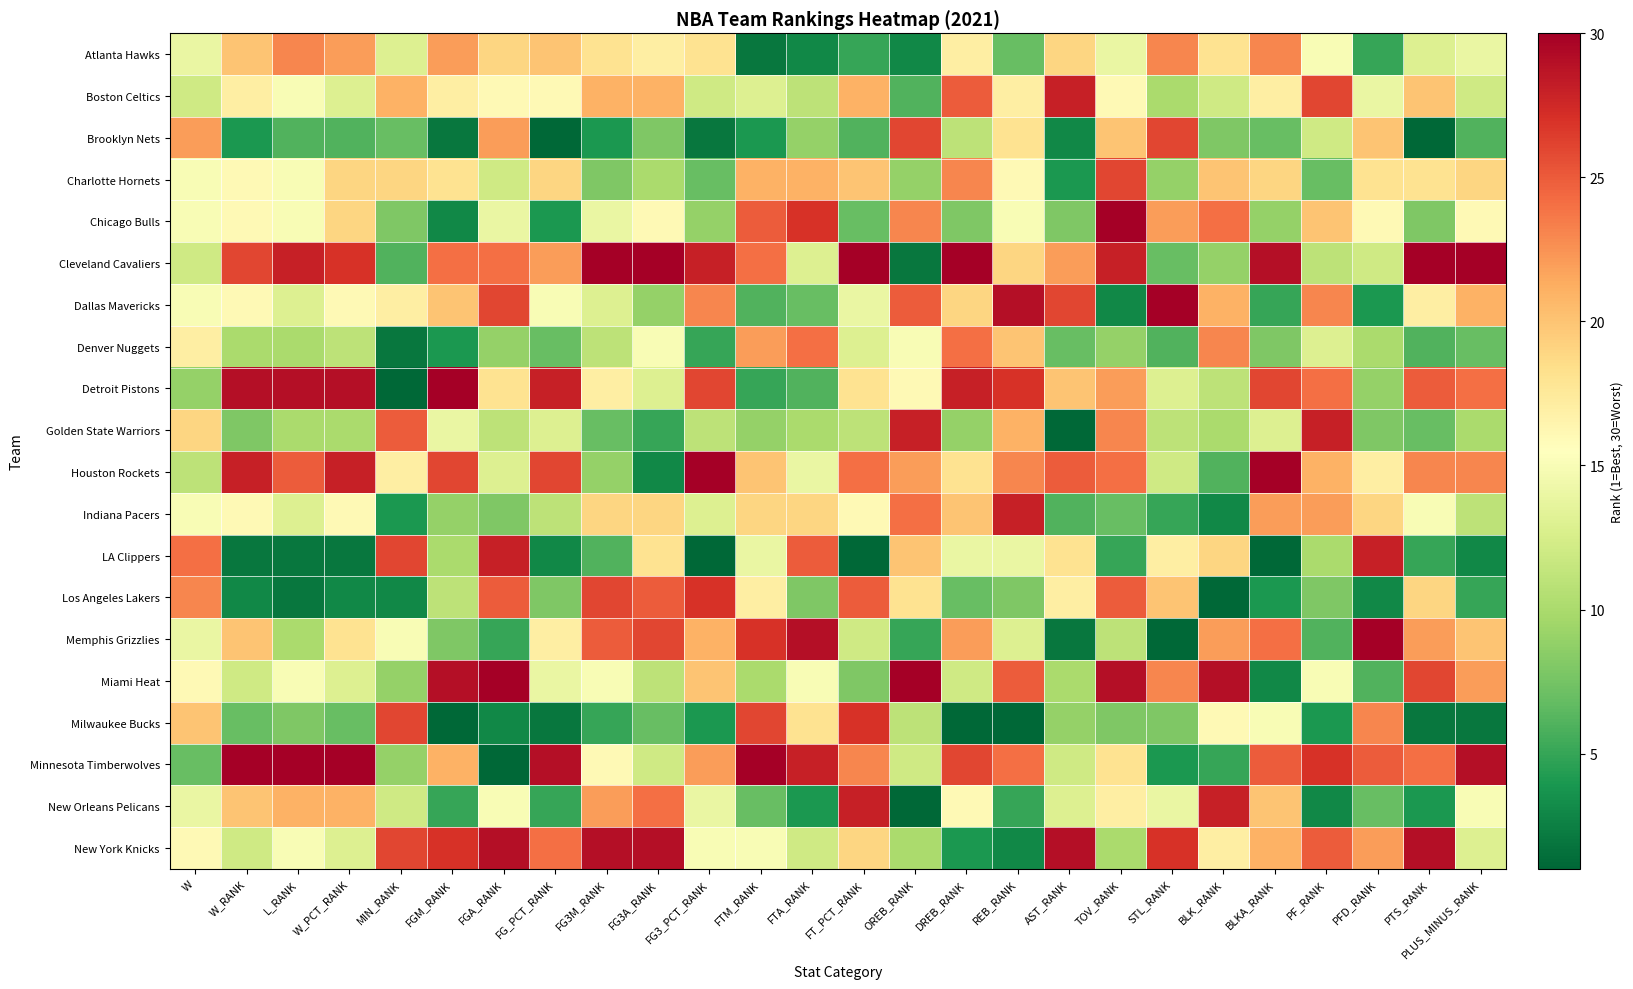

Which category has the lowest value across all series?

FG_PCT_RANK